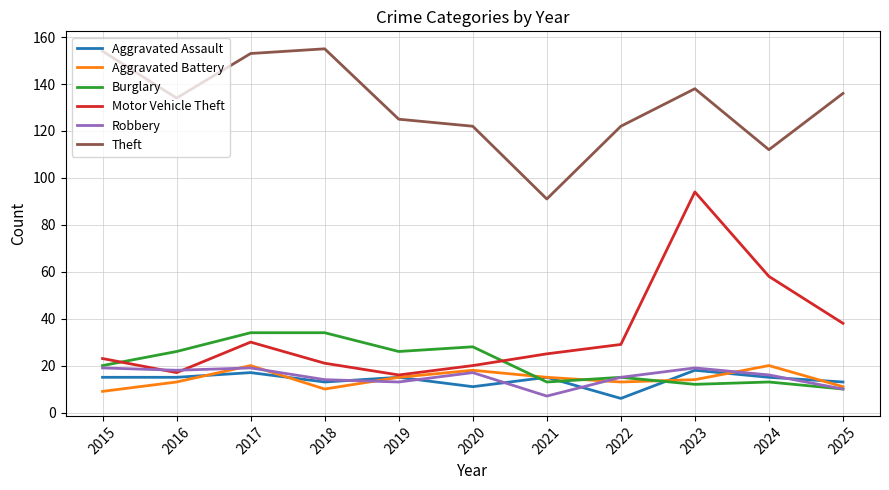

Is the value of Aggravated Battery at 2018 greater than the value of Aggravated Assault at 2021?

No